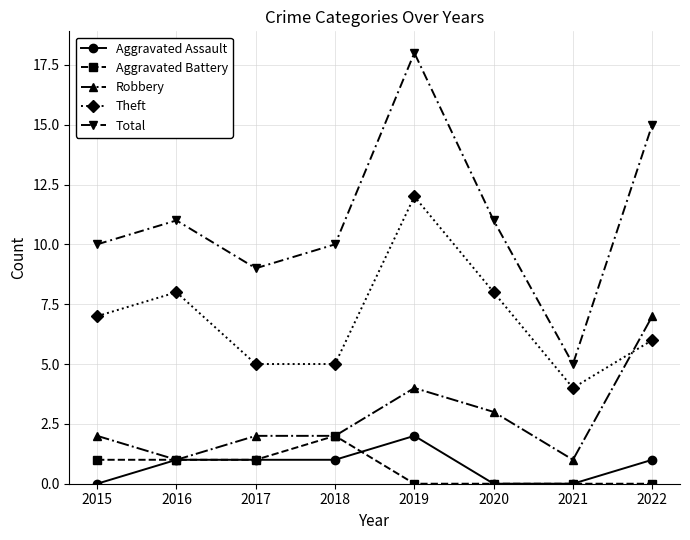

How many interior local peaks does the Total series have?

2